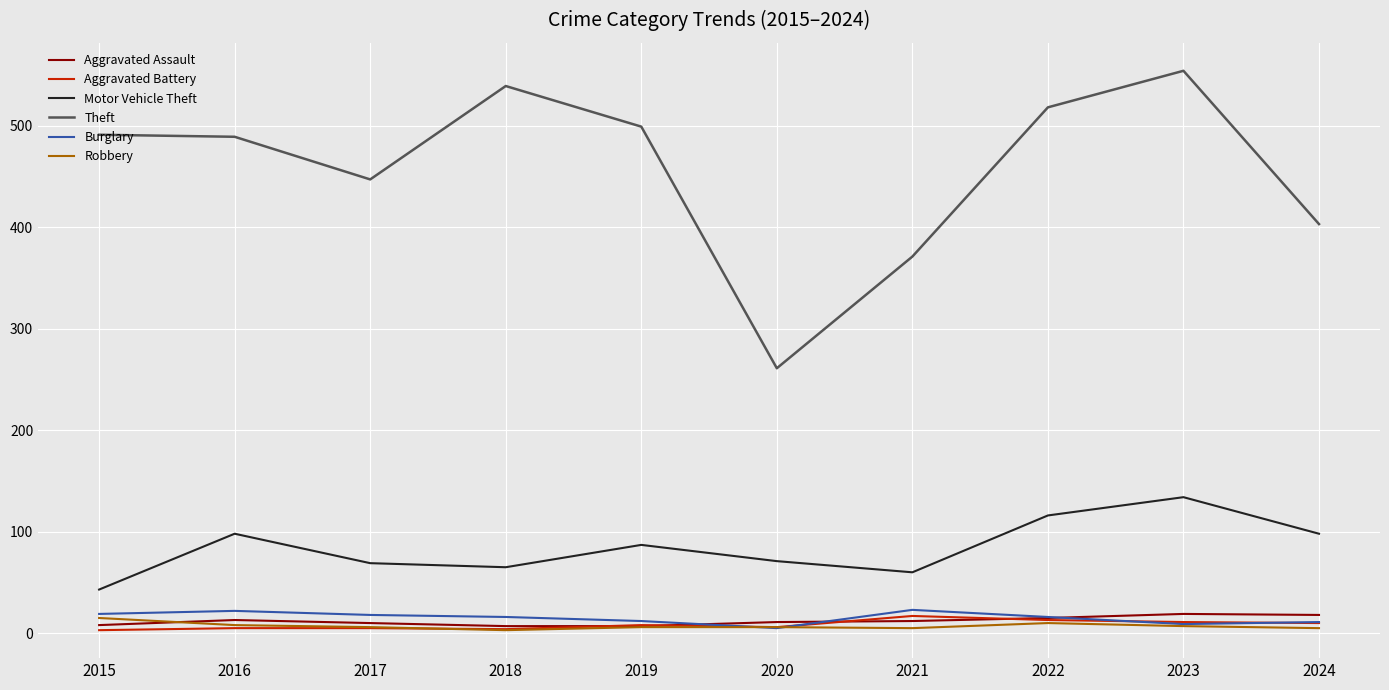

What are all the series names shown in the legend?

Aggravated Assault, Aggravated Battery, Motor Vehicle Theft, Theft, Burglary, Robbery